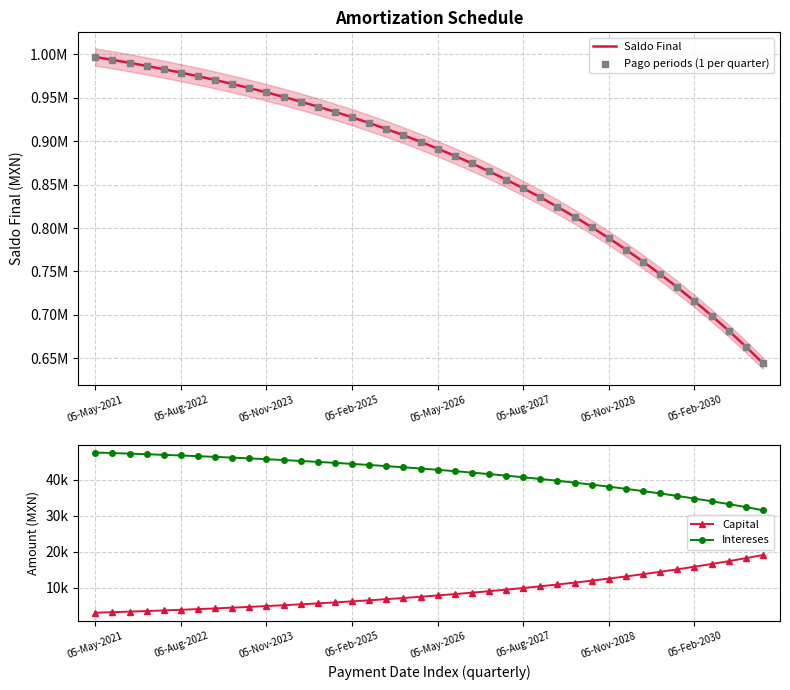

At how many categories does at least one series exceed 540122?

40